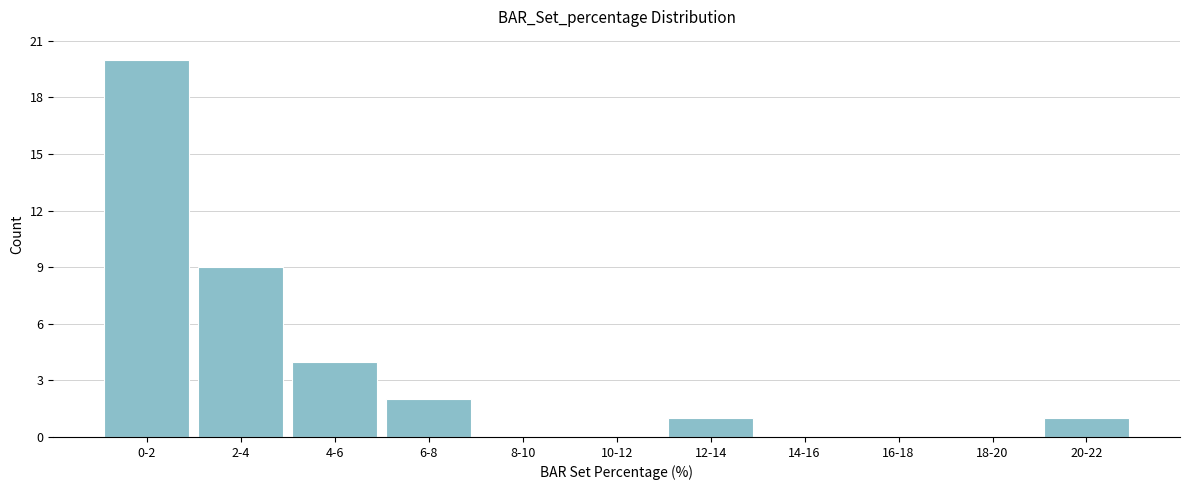

Reading left to right, what are all the values shown in this chart?

0-2=20	2-4=9	4-6=4	6-8=2	8-10=0	10-12=0	12-14=1	14-16=0	16-18=0	18-20=0	20-22=1